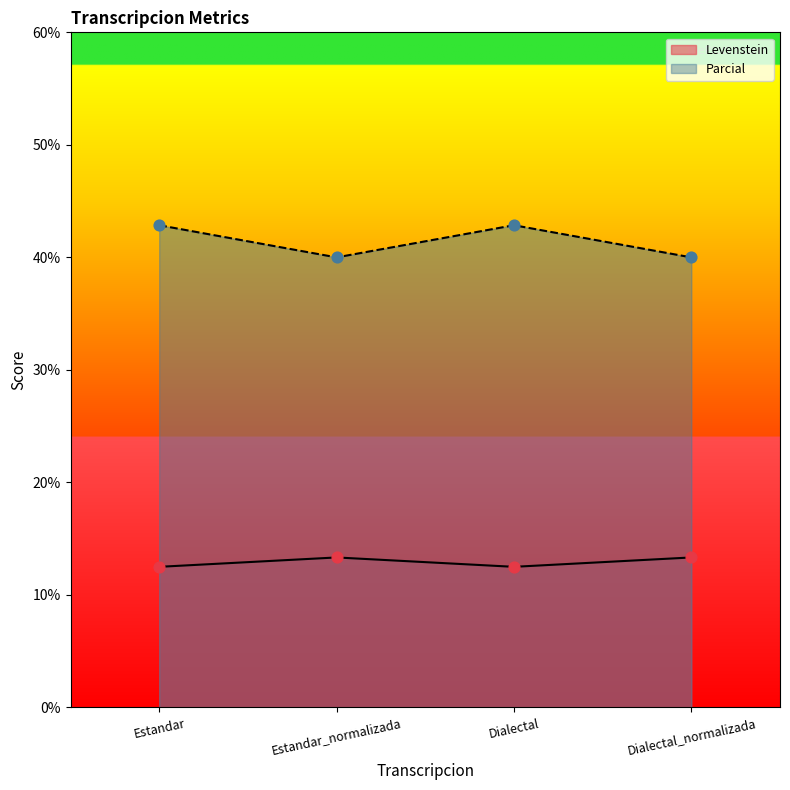

At which category is the sum across all series the highest?

Estandar